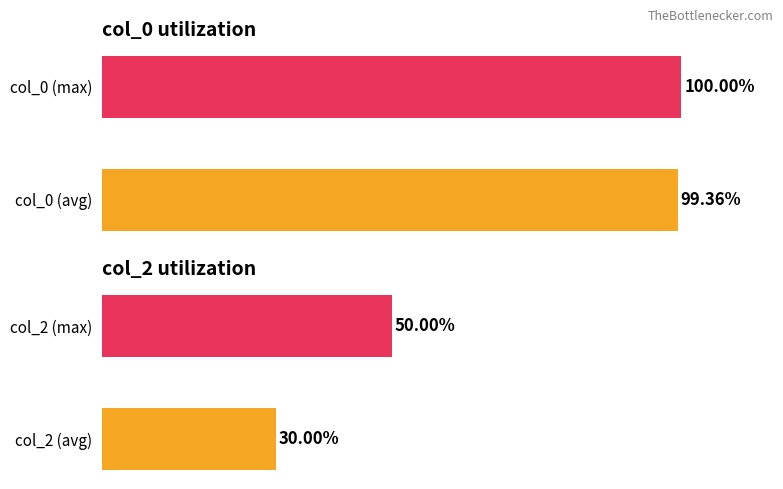

What is the value of the col_0 bar at the 1st from the left?

99.4